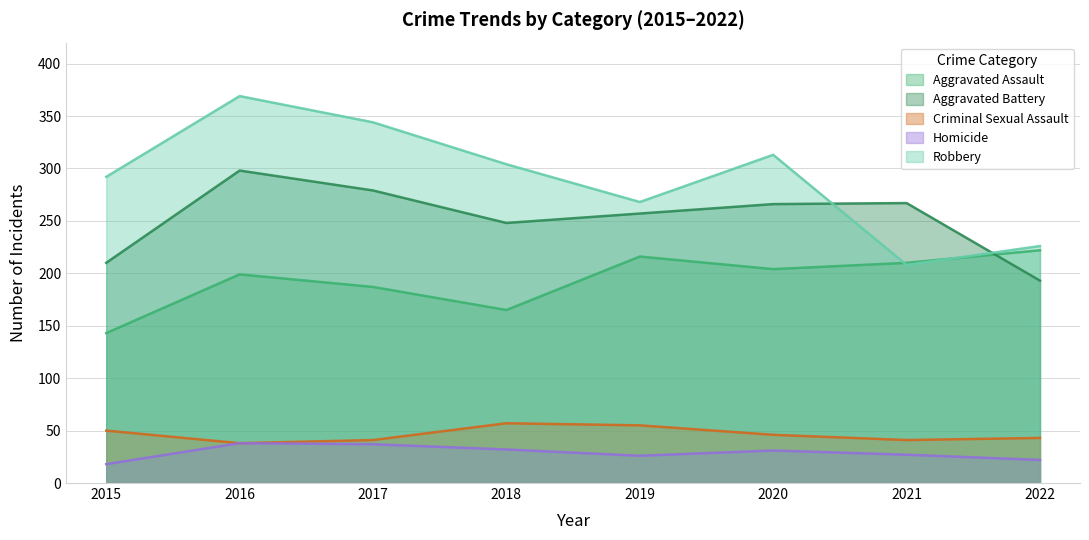

True or false: Aggravated Assault has a value of 216 at 2019.

True